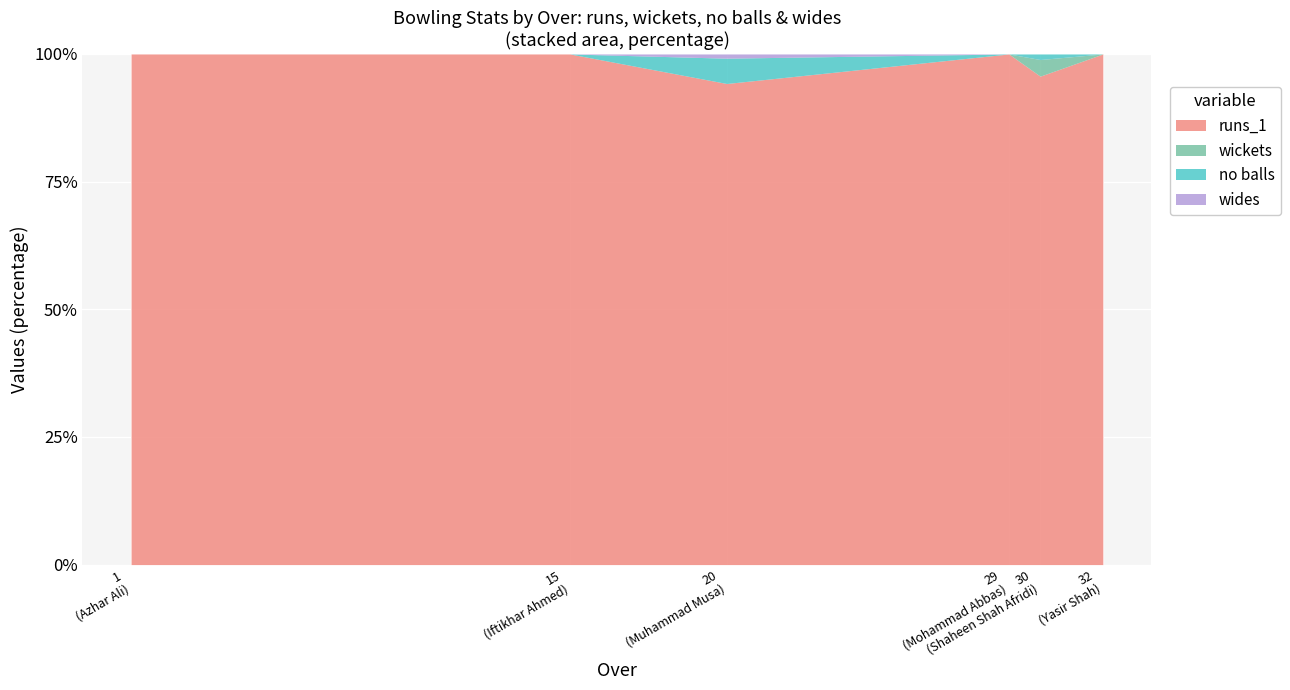

How many data points in wides are above 0?

1